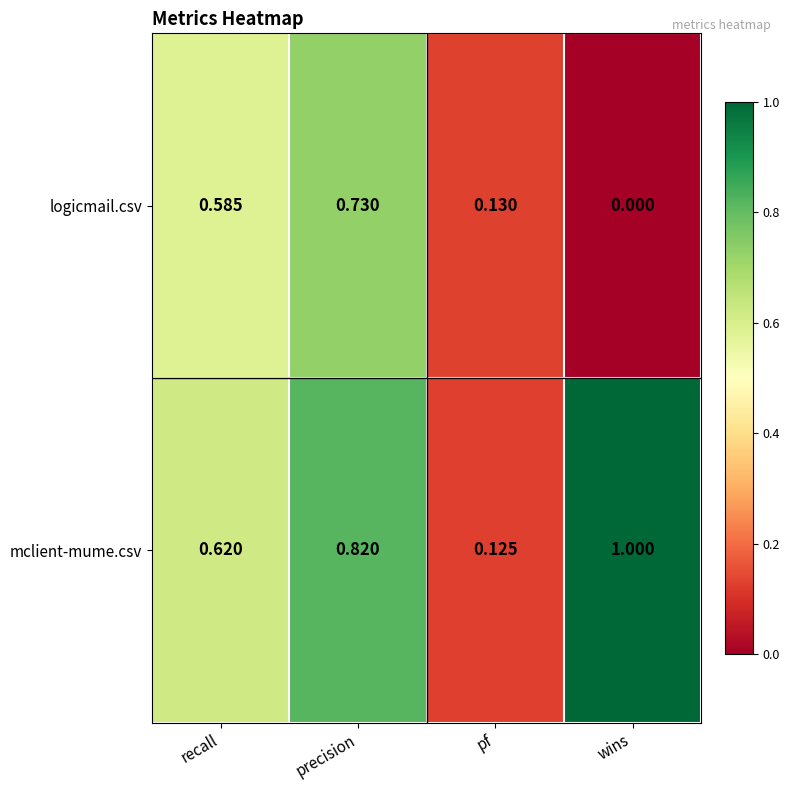

Which label corresponds to the largest value in the chart?

wins